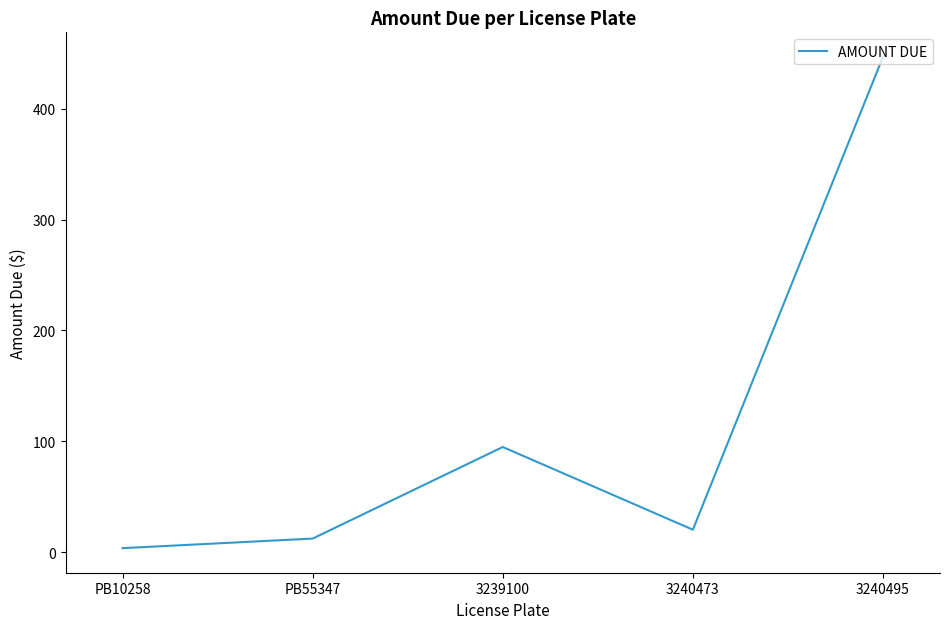

What is the sum of the values at 3240495 and 3239100?

541.6